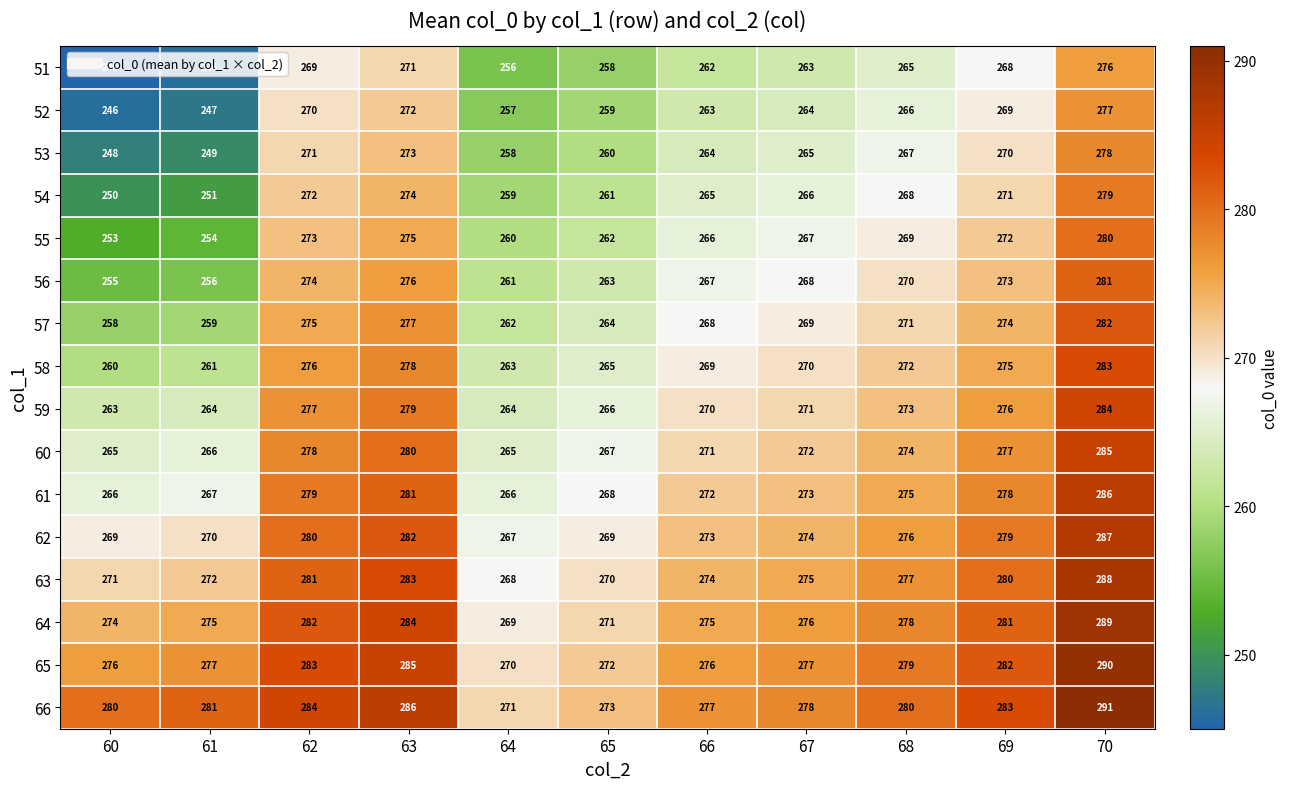

Which series has the largest total across all categories?

66